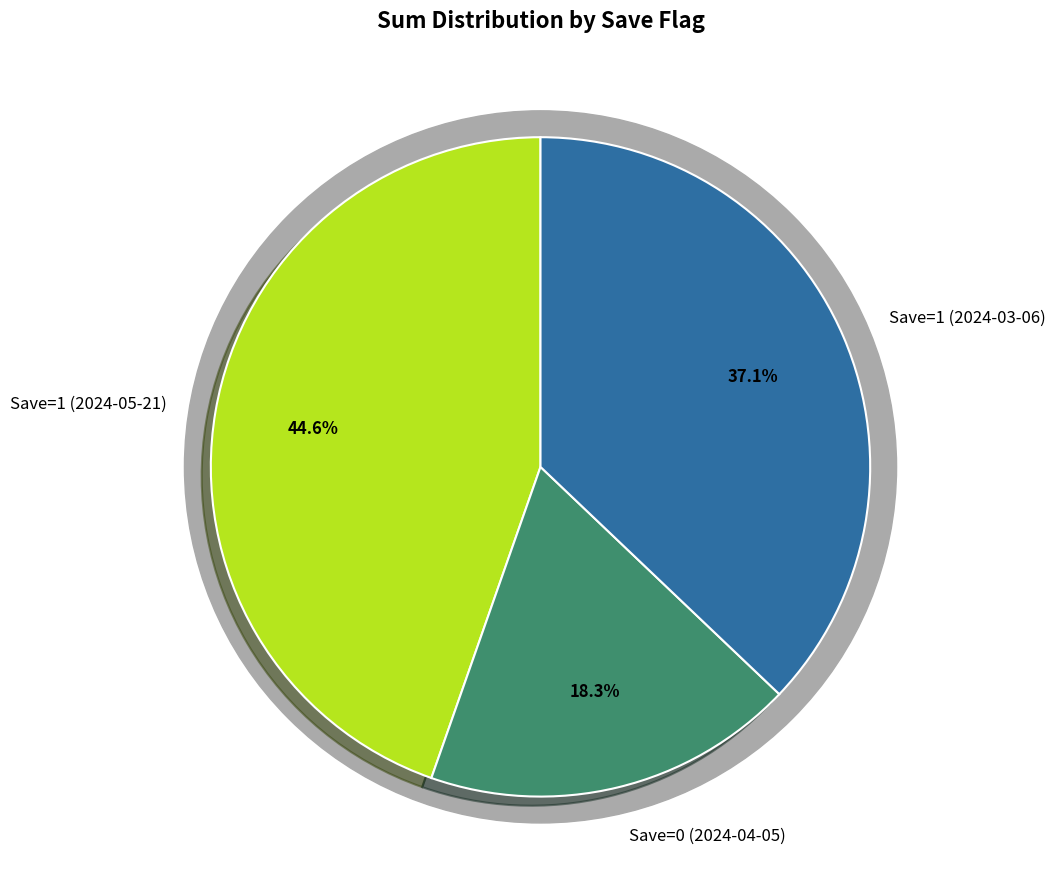

Rank the categories by value from highest to lowest.

Save=1 (2024-05-21), Save=1 (2024-03-06), Save=0 (2024-04-05)